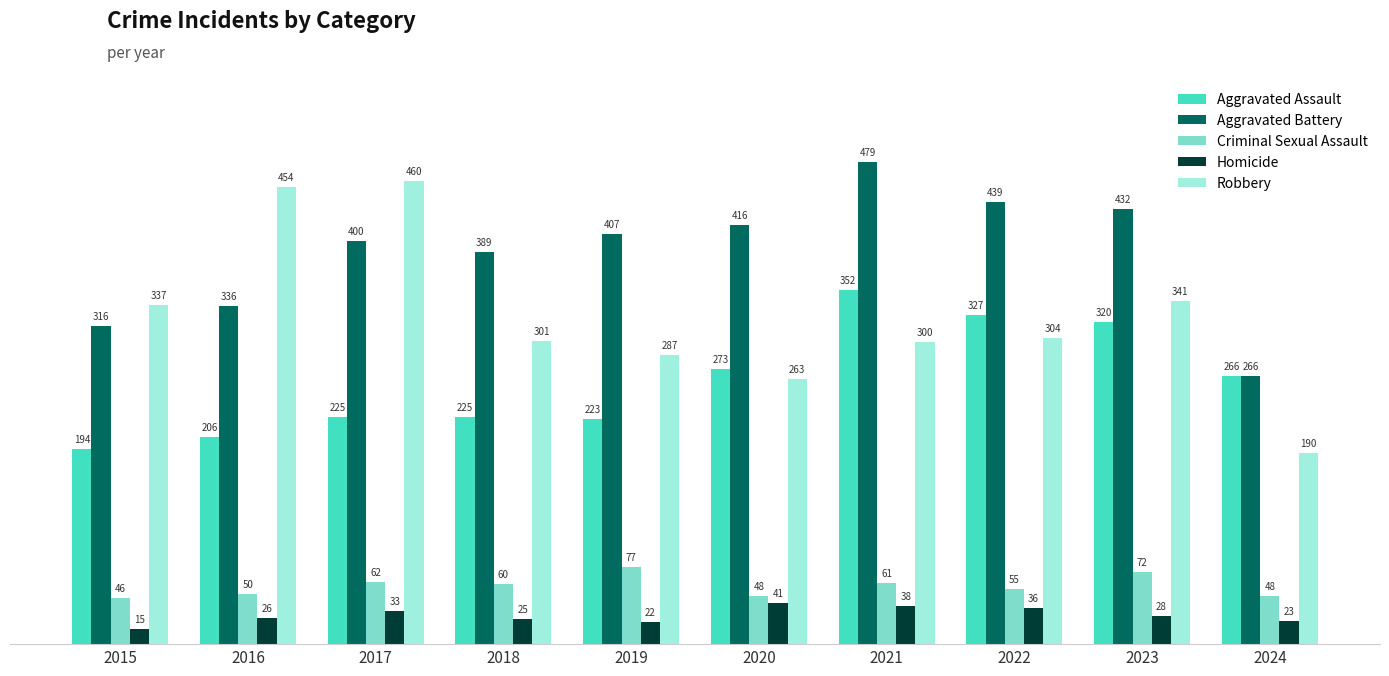

Is the value of Aggravated Assault at 2017 greater than the value of Homicide at 2015?

Yes